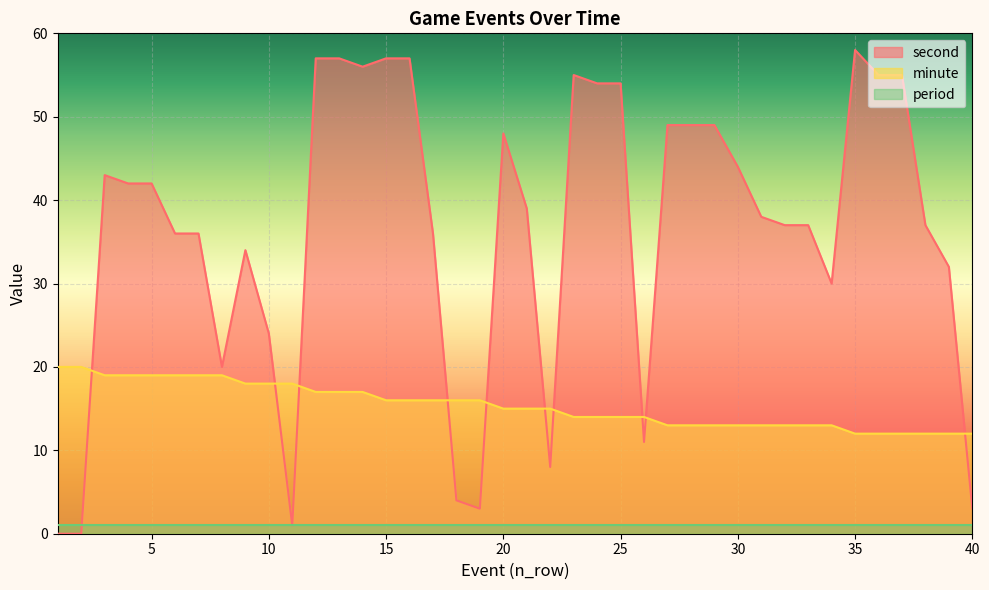

At how many categories does at least one series exceed 40?

19